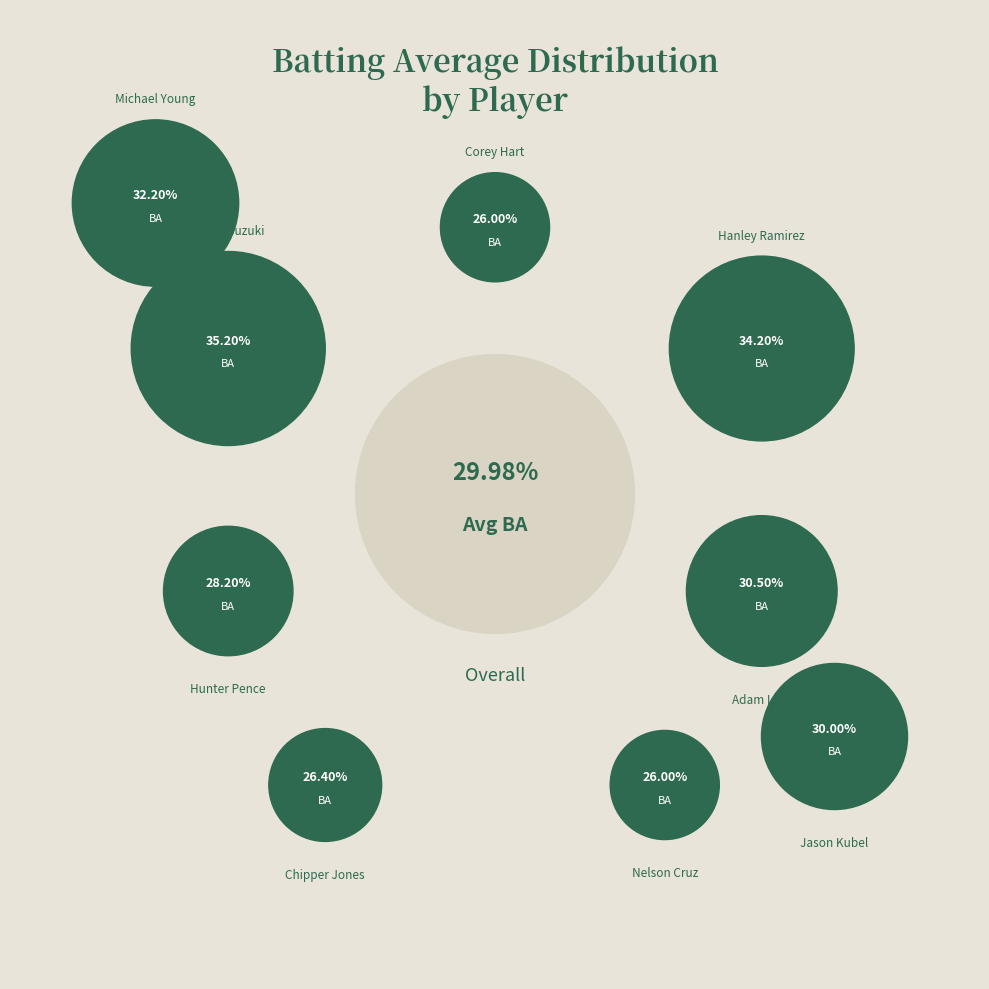

Rank the categories by value from highest to lowest.

Ichiro Suzuki, Hanley Ramirez, Michael Young, Denard Span, Adam Lind, Jason Kubel, Hunter Pence, Chipper Jones, Corey Hart, Nelson Cruz